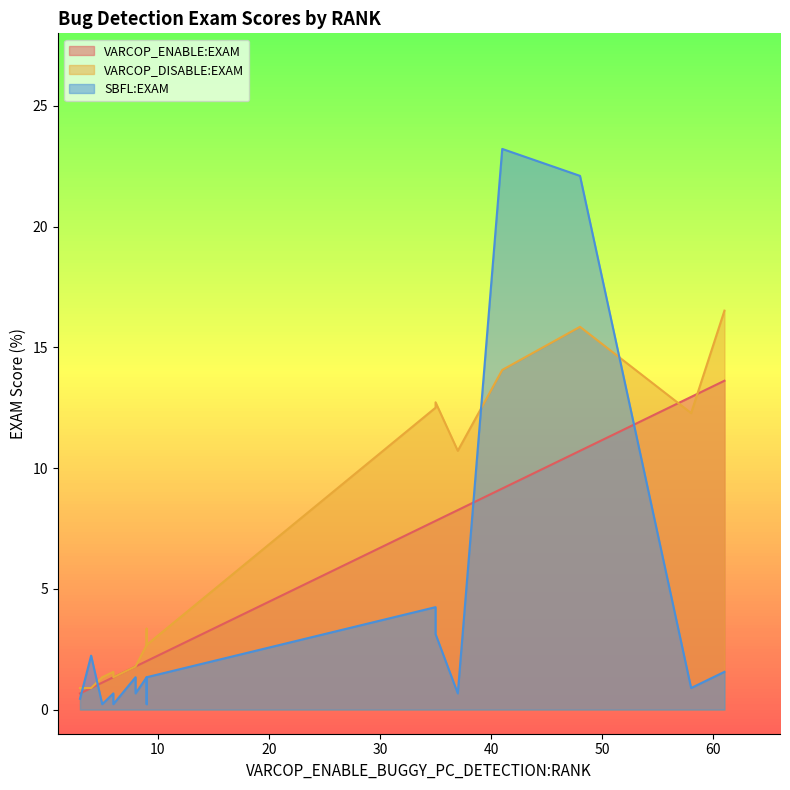

How many lines are shown in the chart?

3